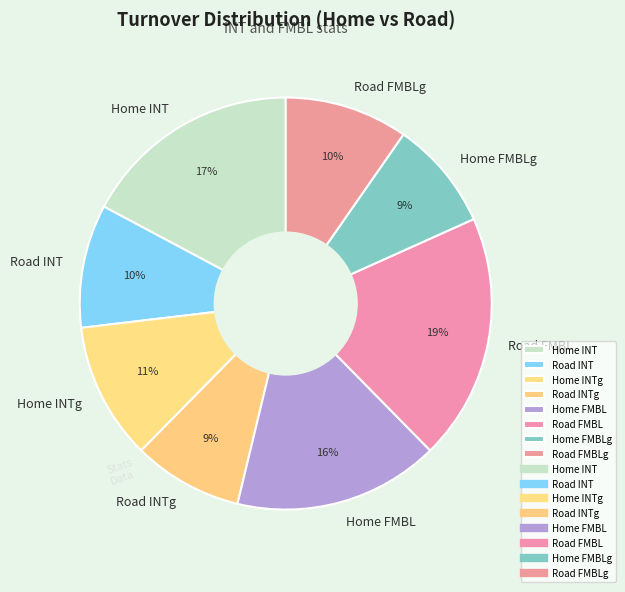

Do Home FMBLg and Road INTg together represent more than half of the pie?

No